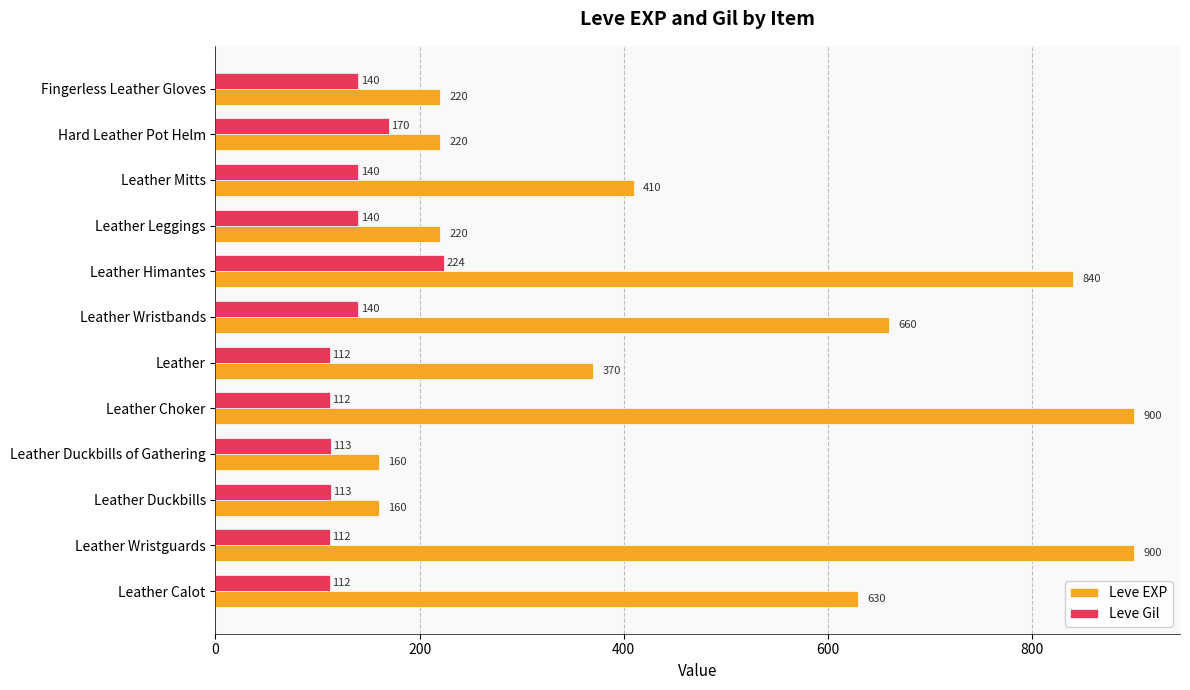

What is the sum of all Leve Gil values?

1628